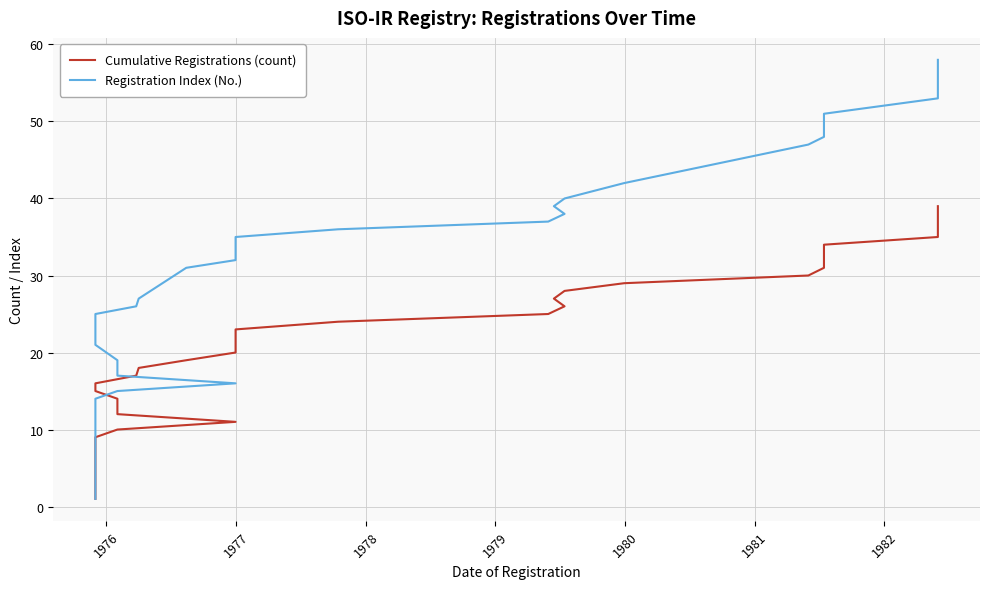

The Registration Index (No.) series shows 10 at 1978. True or false?

False